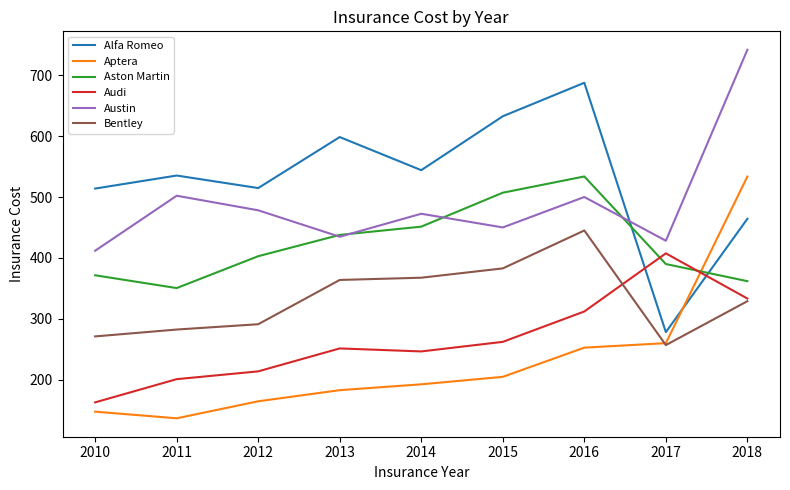

At which label does Bentley reach its minimum?

2017